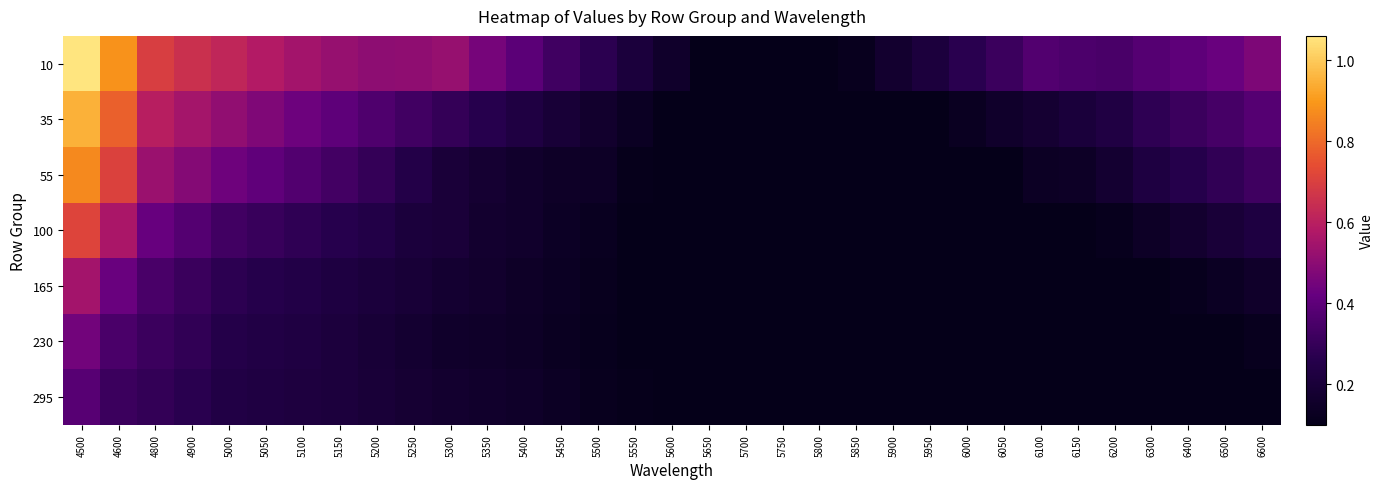

Reading right to left, extract all data points from this chart.

10: 6600=0.5	6500=0.4	6400=0.4	6300=0.4	6200=0.4	6150=0.4	6100=0.4	6050=0.3	6000=0.3	5950=0.2	5900=0.2	5850=0.1	5800=0.1	5750=0.1	5700=0.1	5650=0.1	5600=0.2	5550=0.2	5500=0.3	5450=0.3	5400=0.4	5350=0.5	5300=0.5	5250=0.5	5200=0.5	5150=0.5	5100=0.5	5050=0.6	5000=0.6	4900=0.7	4800=0.7	4600=0.9	4500=1.1
35: 6600=0.4	6500=0.3	6400=0.3	6300=0.3	6200=0.2	6150=0.2	6100=0.2	6050=0.2	6000=0.1	5950=0.1	5900=0.1	5850=0.1	5800=0.1	5750=0.1	5700=0.1	5650=0.1	5600=0.1	5550=0.1	5500=0.2	5450=0.2	5400=0.2	5350=0.3	5300=0.3	5250=0.3	5200=0.4	5150=0.4	5100=0.4	5050=0.5	5000=0.5	4900=0.6	4800=0.6	4600=0.8	4500=0.9
55: 6600=0.3	6500=0.3	6400=0.3	6300=0.2	6200=0.2	6150=0.1	6100=0.1	6050=0.1	6000=0.1	5950=0.1	5900=0.1	5850=0.1	5800=0.1	5750=0.1	5700=0.1	5650=0.1	5600=0.1	5550=0.1	5500=0.1	5450=0.1	5400=0.2	5350=0.2	5300=0.2	5250=0.2	5200=0.3	5150=0.3	5100=0.4	5050=0.4	5000=0.4	4900=0.5	4800=0.5	4600=0.7	4500=0.9
100: 6600=0.2	6500=0.2	6400=0.2	6300=0.1	6200=0.1	6150=0.1	6100=0.1	6050=0.1	6000=0.1	5950=0.1	5900=0.1	5850=0.1	5800=0.1	5750=0.1	5700=0.1	5650=0.1	5600=0.1	5550=0.1	5500=0.1	5450=0.1	5400=0.2	5350=0.2	5300=0.2	5250=0.2	5200=0.2	5150=0.3	5100=0.3	5050=0.3	5000=0.3	4900=0.4	4800=0.4	4600=0.6	4500=0.7
165: 6600=0.2	6500=0.1	6400=0.1	6300=0.1	6200=0.1	6150=0.1	6100=0.1	6050=0.1	6000=0.1	5950=0.1	5900=0.1	5850=0.1	5800=0.1	5750=0.1	5700=0.1	5650=0.1	5600=0.1	5550=0.1	5500=0.1	5450=0.1	5400=0.1	5350=0.2	5300=0.2	5250=0.2	5200=0.2	5150=0.2	5100=0.2	5050=0.3	5000=0.3	4900=0.3	4800=0.4	4600=0.4	4500=0.5
230: 6600=0.1	6500=0.1	6400=0.1	6300=0.1	6200=0.1	6150=0.1	6100=0.1	6050=0.1	6000=0.1	5950=0.1	5900=0.1	5850=0.1	5800=0.1	5750=0.1	5700=0.1	5650=0.1	5600=0.1	5550=0.1	5500=0.1	5450=0.1	5400=0.1	5350=0.1	5300=0.2	5250=0.2	5200=0.2	5150=0.2	5100=0.2	5050=0.2	5000=0.3	4900=0.3	4800=0.3	4600=0.4	4500=0.4
295: 6600=0.1	6500=0.1	6400=0.1	6300=0.1	6200=0.1	6150=0.1	6100=0.1	6050=0.1	6000=0.1	5950=0.1	5900=0.1	5850=0.1	5800=0.1	5750=0.1	5700=0.1	5650=0.1	5600=0.1	5550=0.1	5500=0.1	5450=0.1	5400=0.2	5350=0.2	5300=0.2	5250=0.2	5200=0.2	5150=0.2	5100=0.2	5050=0.2	5000=0.2	4900=0.3	4800=0.3	4600=0.3	4500=0.4